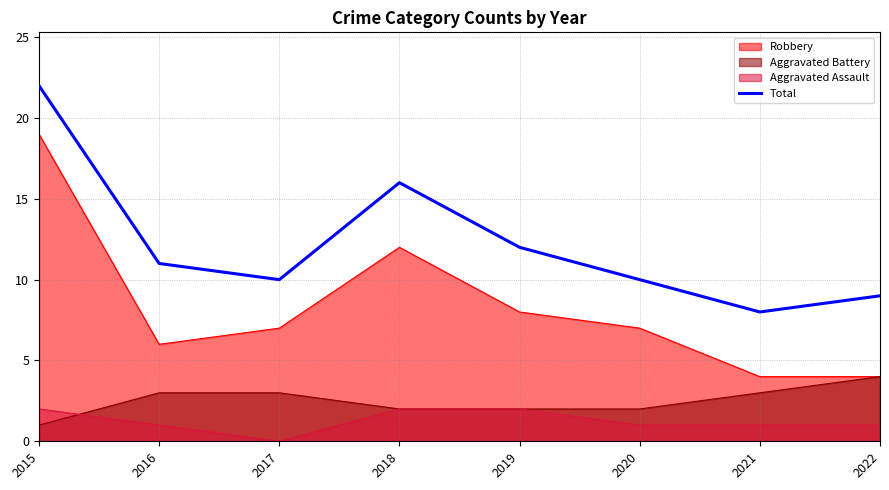

At which category does the chart reach its peak across all series?

2015